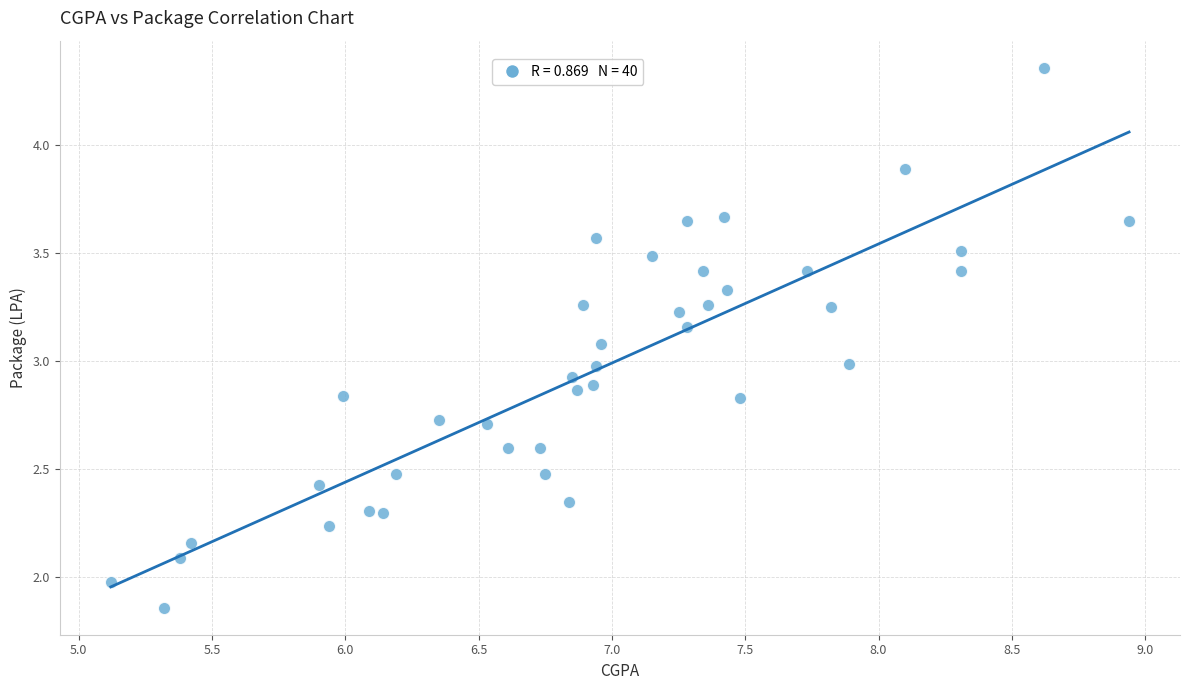

What is the range of X values (max minus min)?

3.8